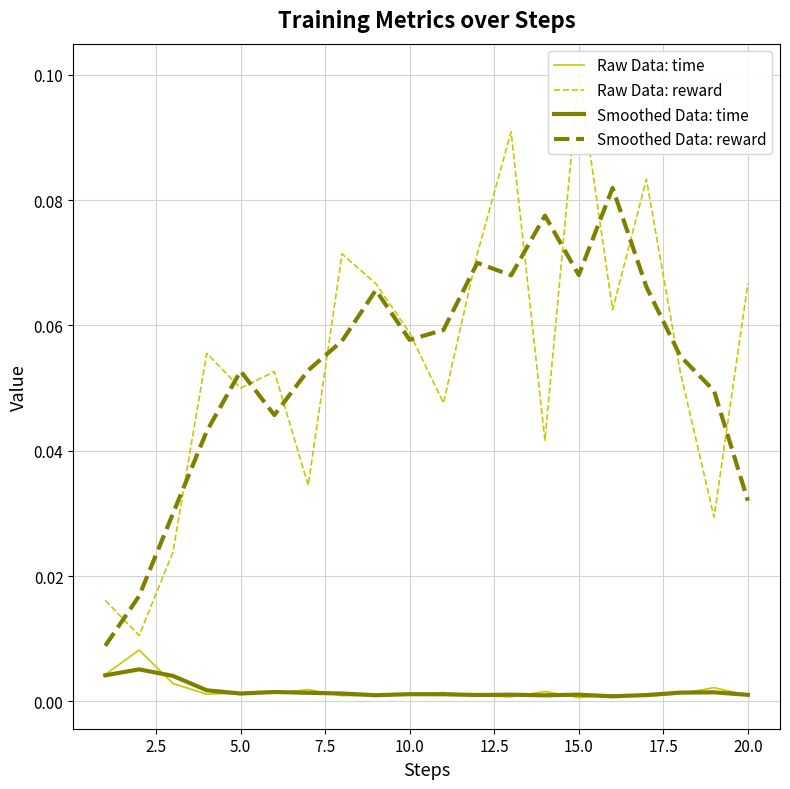

True or false: Smoothed Data: time and Raw Data: time intersect in this chart.

True